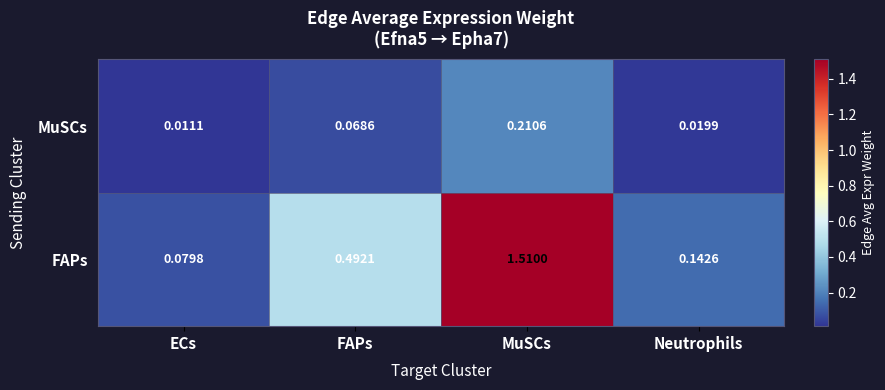

Between FAPs and Neutrophils, which series saw the biggest shift?

FAPs